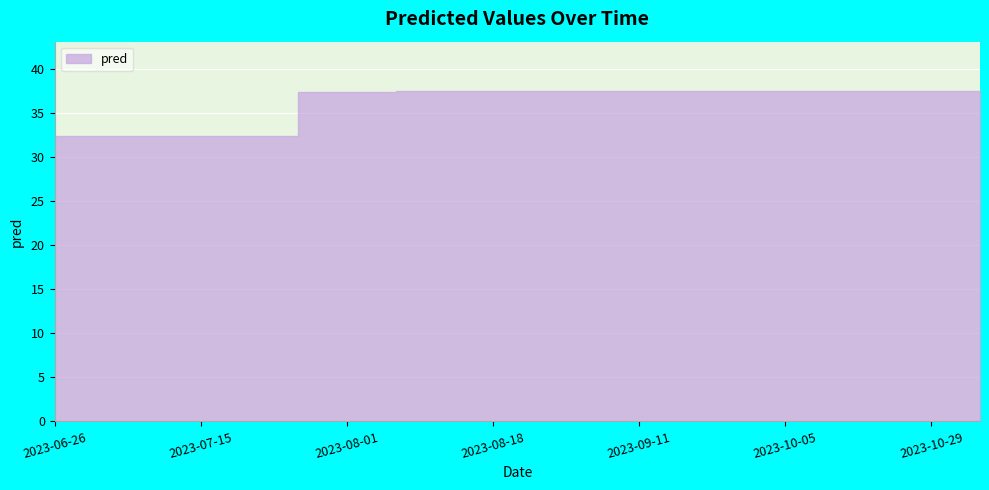

What is the label of the 8th point from the left?

2023-08-02